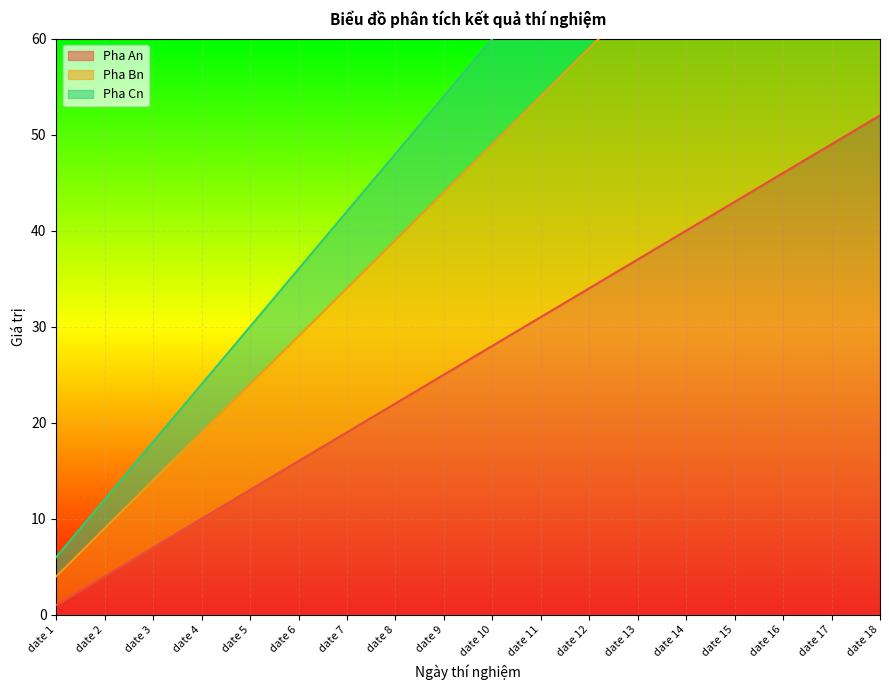

At which label does Pha Cn reach its minimum?

date 1